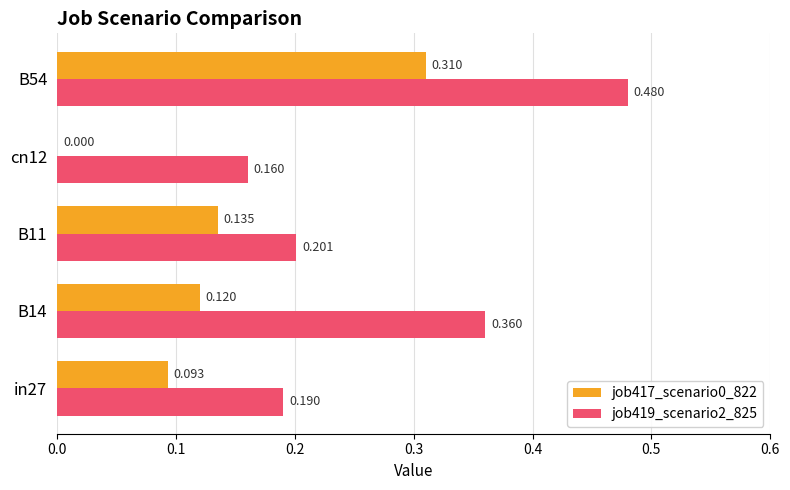

How many positive values does the job417_scenario0_822 series have?

4